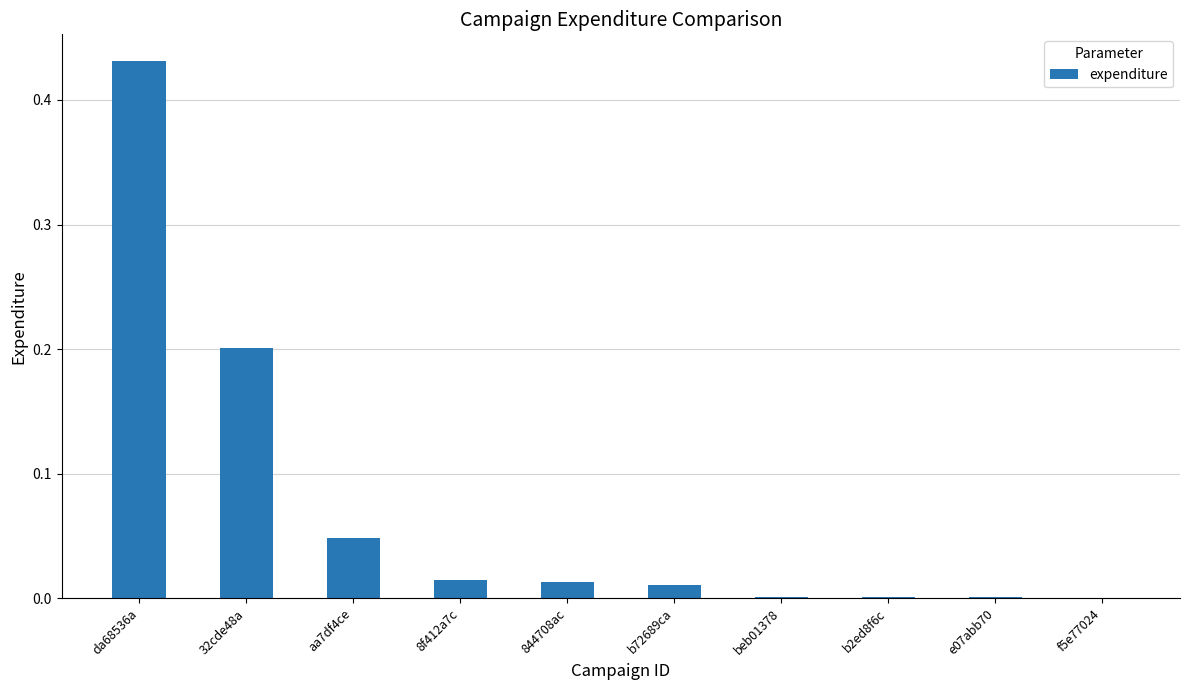

Which category has the highest value across all series?

da68536a